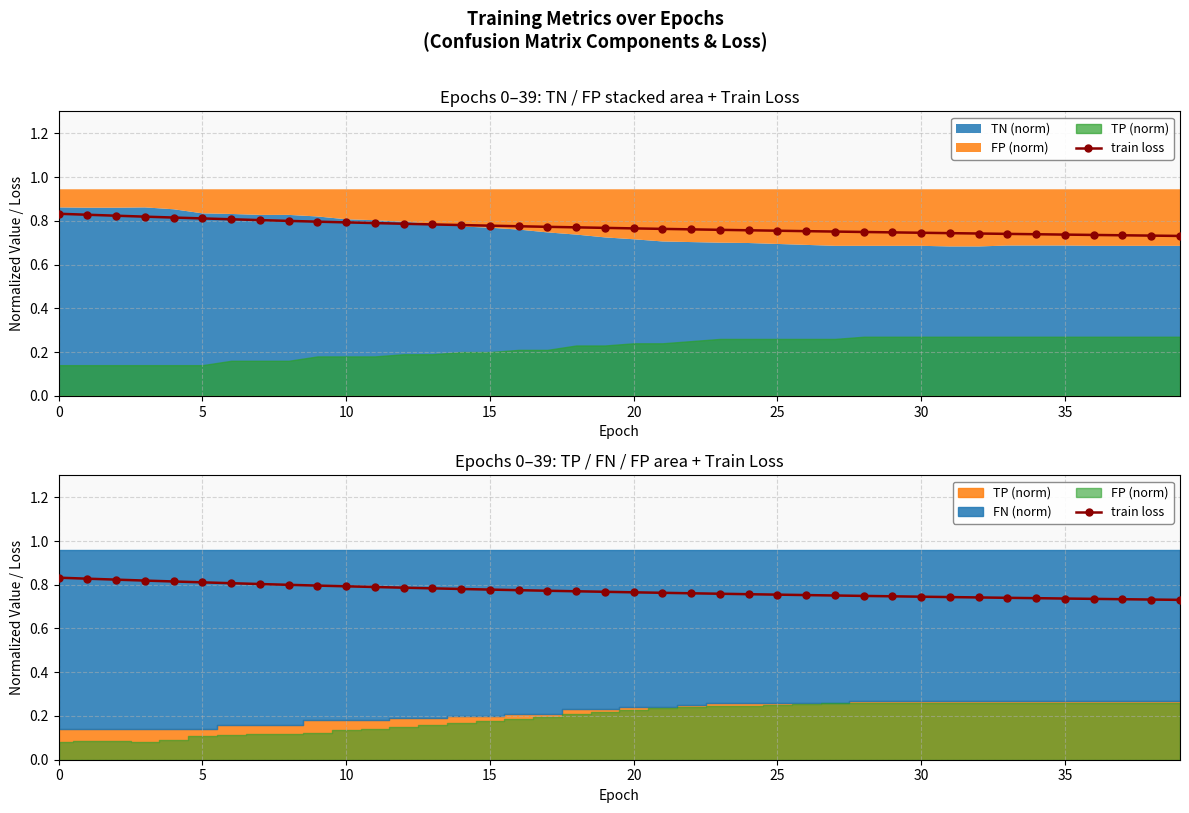

Does the chart have visible grid lines?

Yes